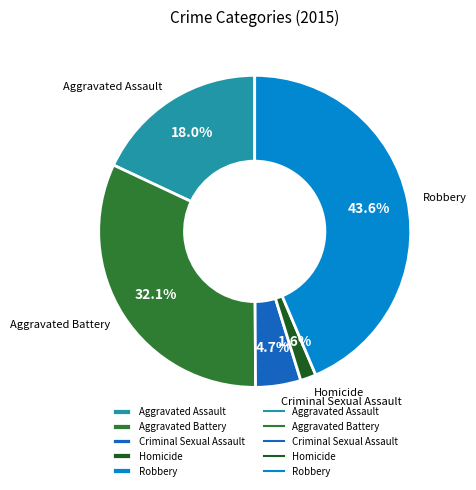

What is the ratio of the value at Aggravated Assault to the value at Robbery?

0.4